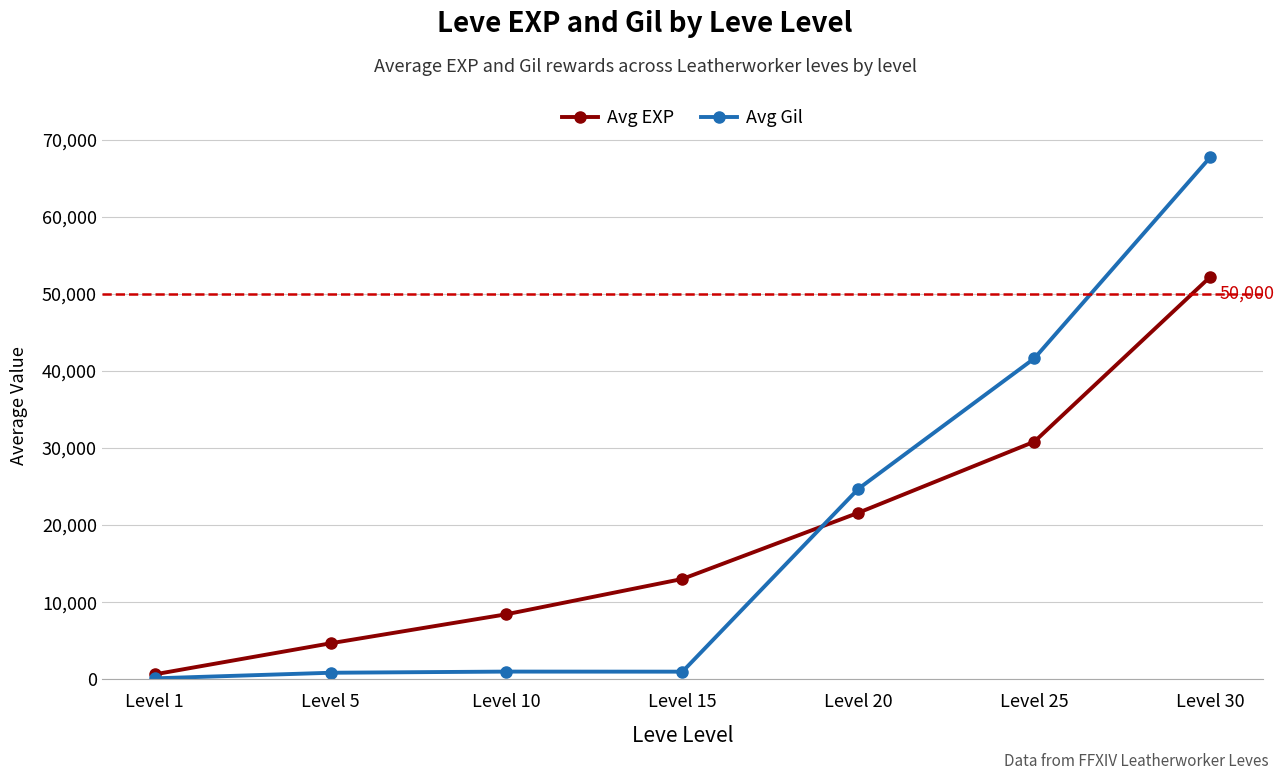

What is the difference between the highest and lowest values at Level 25?

10810